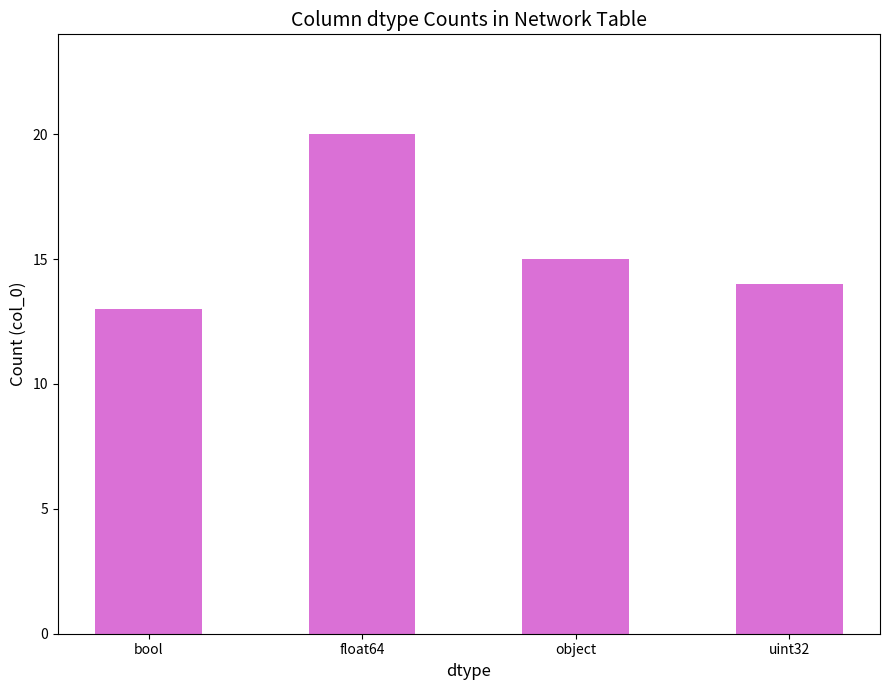

Which category has the highest value across all series?

float64